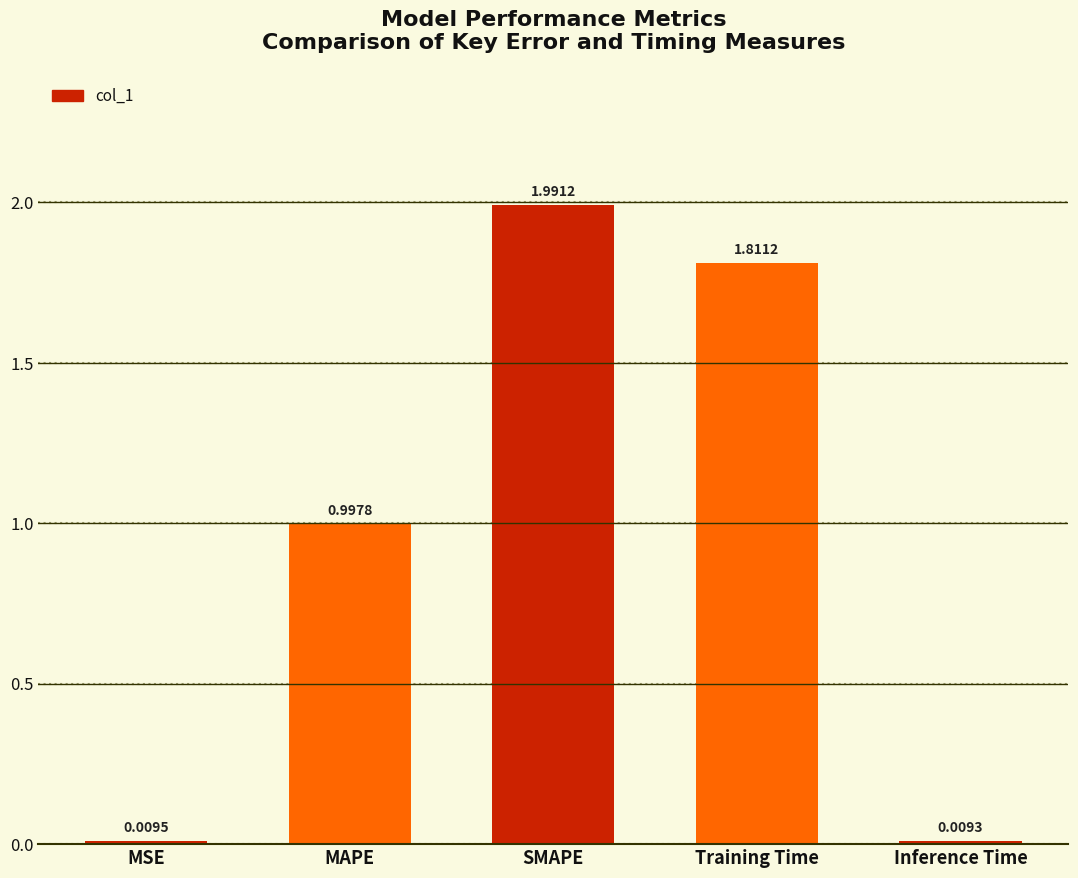

List the labels in order of value, smallest first.

Inference Time, MSE, MAPE, Training Time, SMAPE